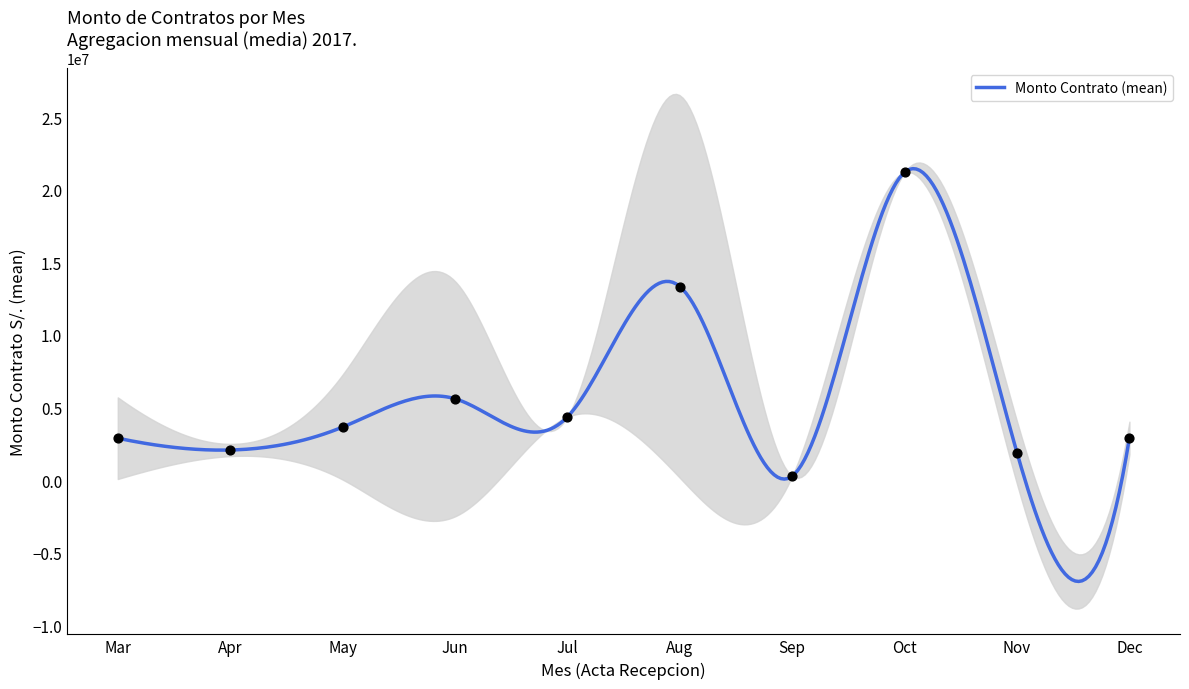

Between 17/05/2017 and 2/6/2017, which is larger?

2/6/2017